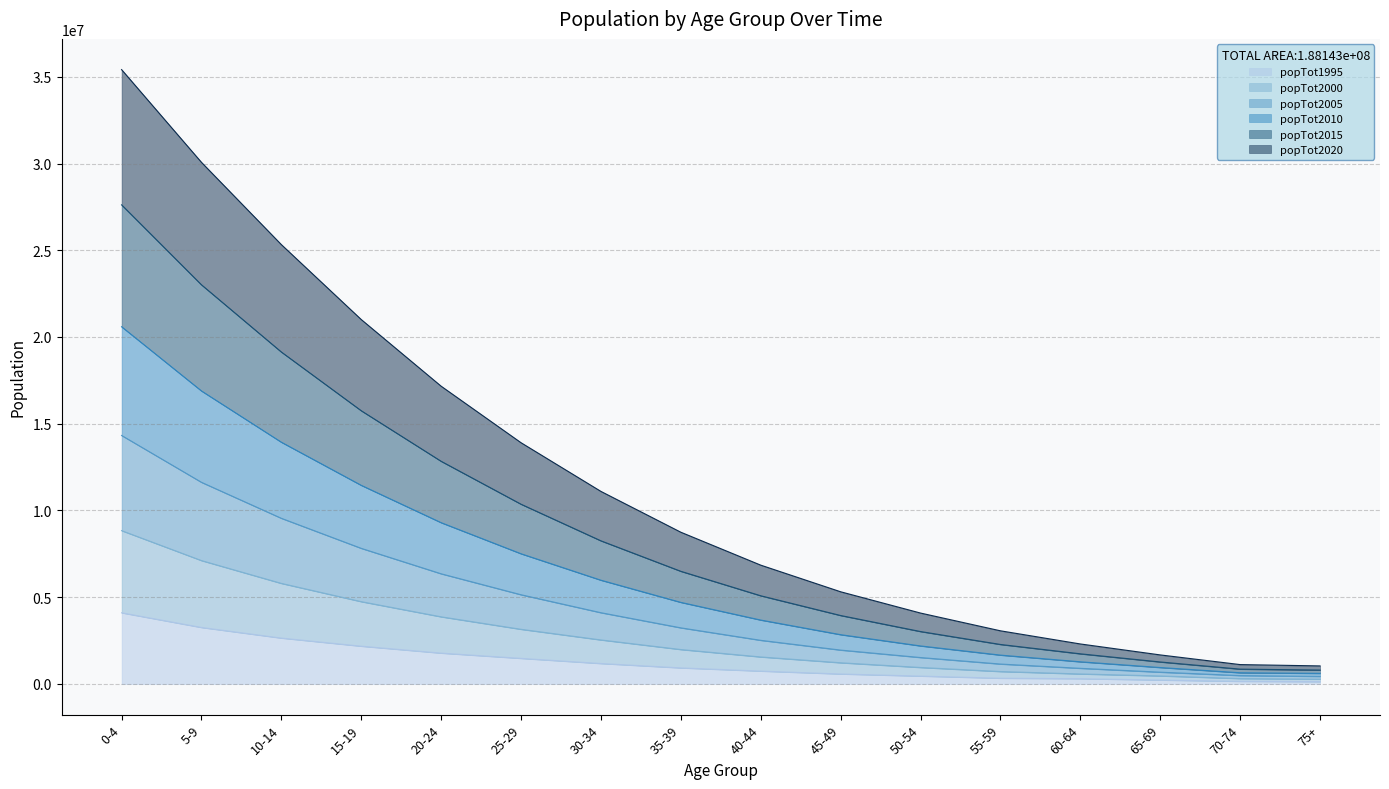

What is the label of the 2nd point from the right?

70-74